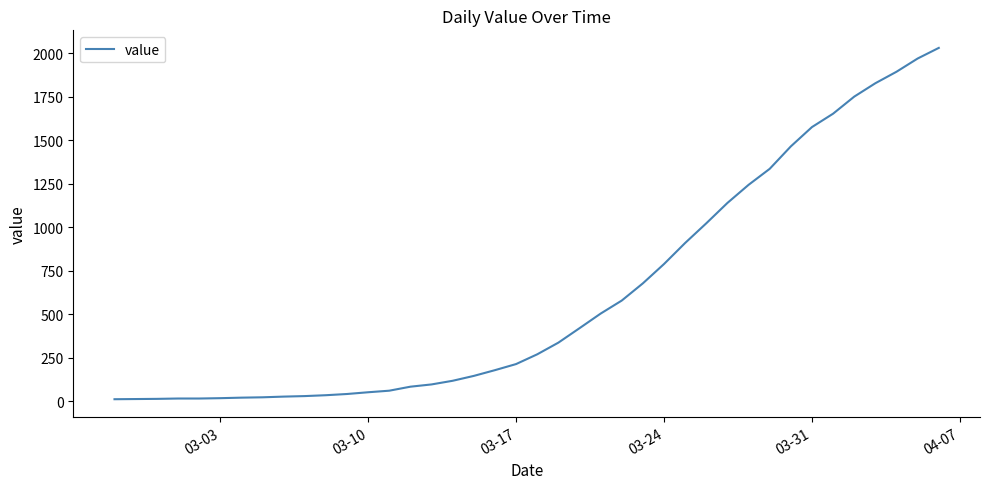

What is the greatest value displayed?

2032